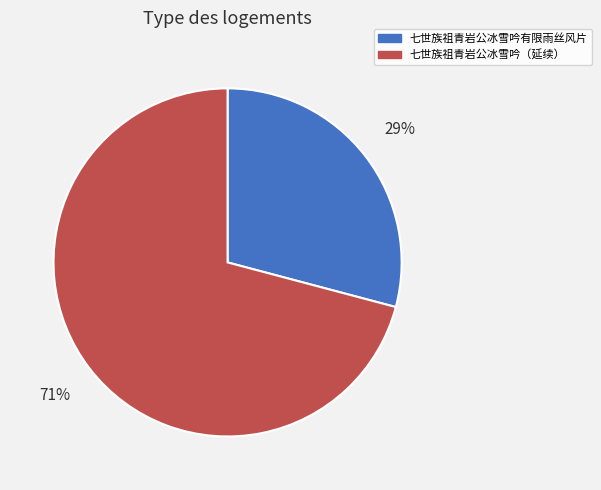

What is the majority slice?

七世族祖青岩公冰雪吟（延续）